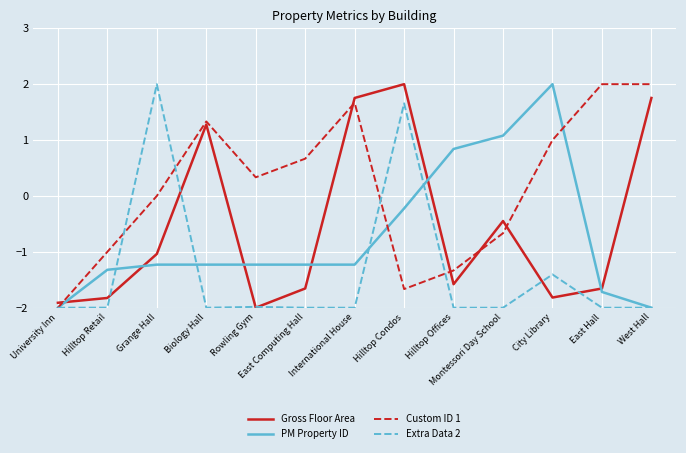

What is the average value of the Extra Data 2 series?

-1.4